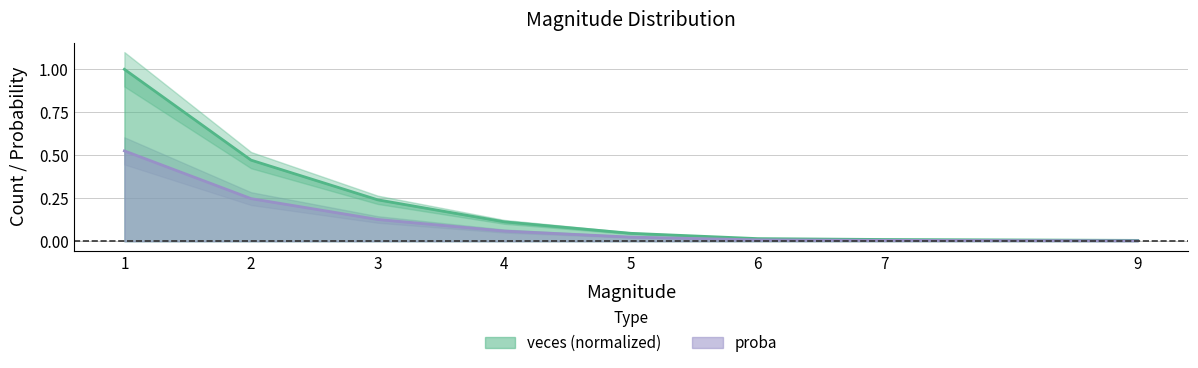

True or false: veces and proba intersect in this chart.

False